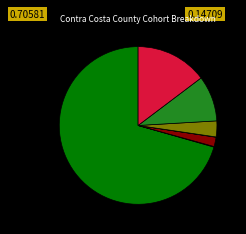

Is there any slice that represents more than half of the pie?

Yes